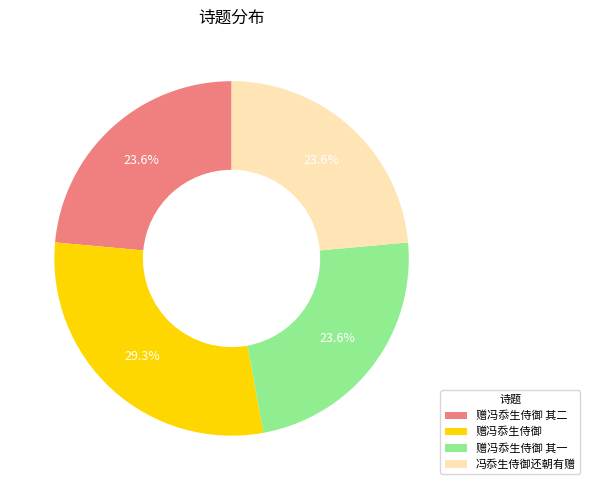

What percentage is the 赠冯忝生侍御 slice, to the nearest percent?

29%